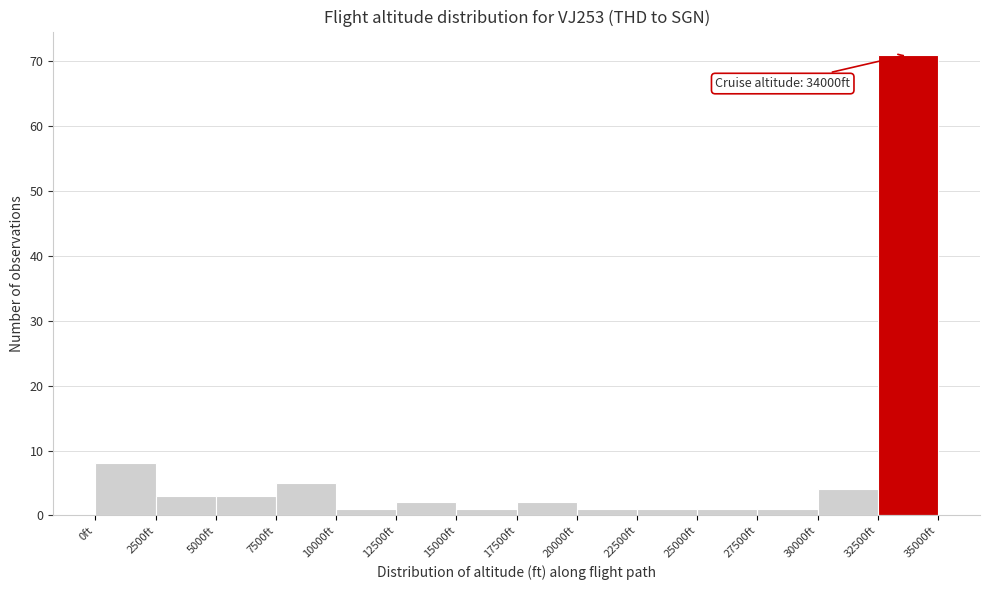

Over which range of the x-axis is the bar tallest?

32500 to 35000